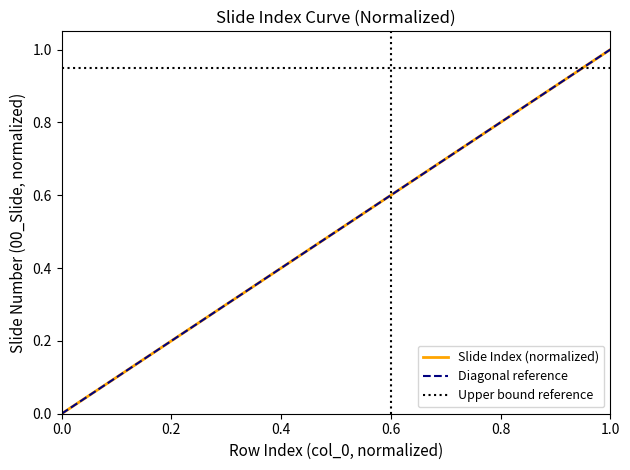

Between 10 and 17, which is larger?

17